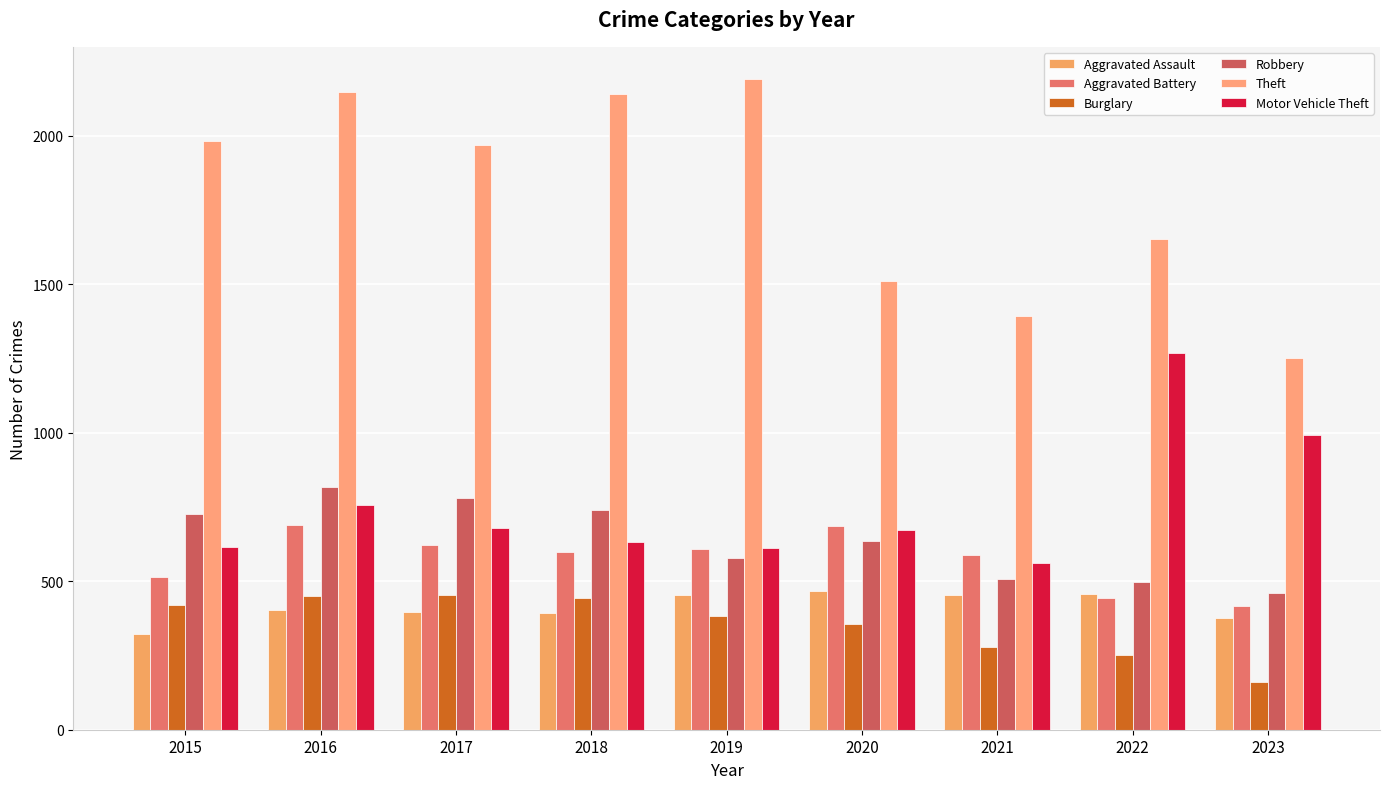

Is it true that Robbery equals 577 at 2019?

True